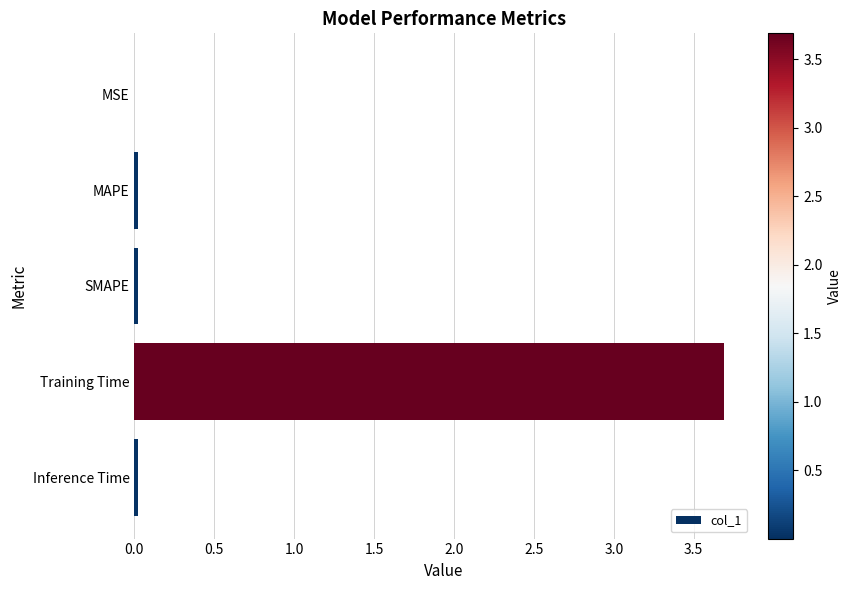

Which has a higher value, Training Time or MSE?

Training Time